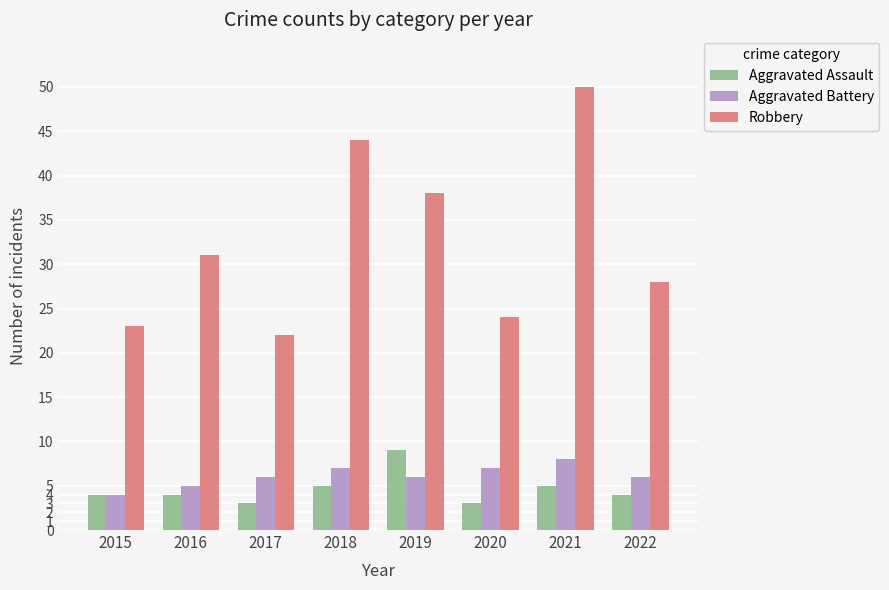

At 2017, list the series in order from smallest to largest.

Aggravated Assault, Aggravated Battery, Robbery